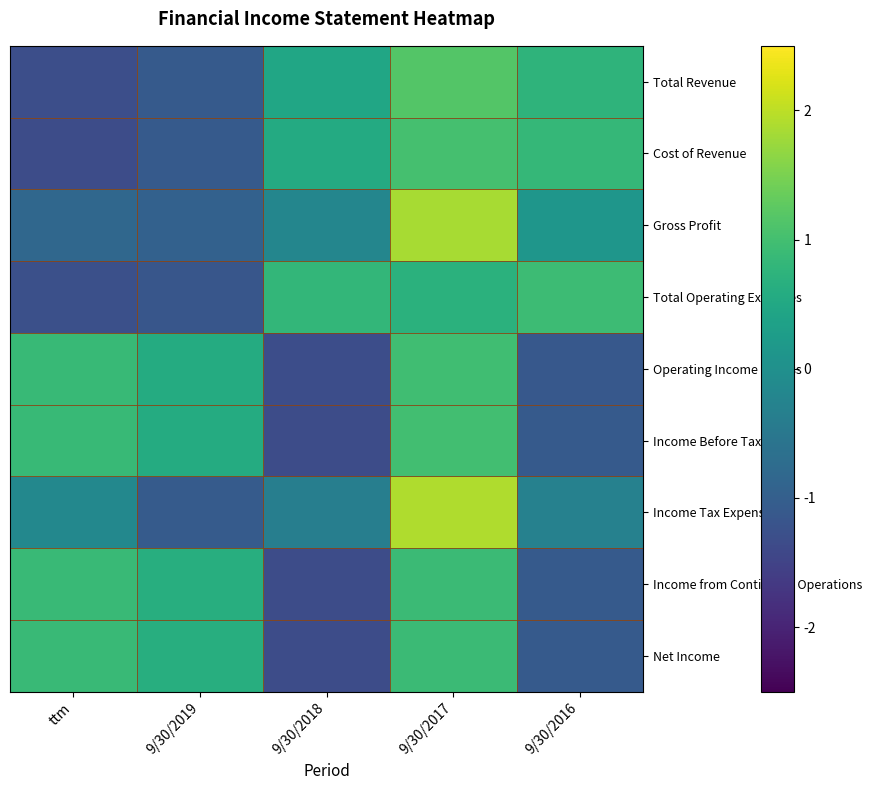

Which has a higher value, 9/30/2019 or 9/30/2018?

9/30/2018